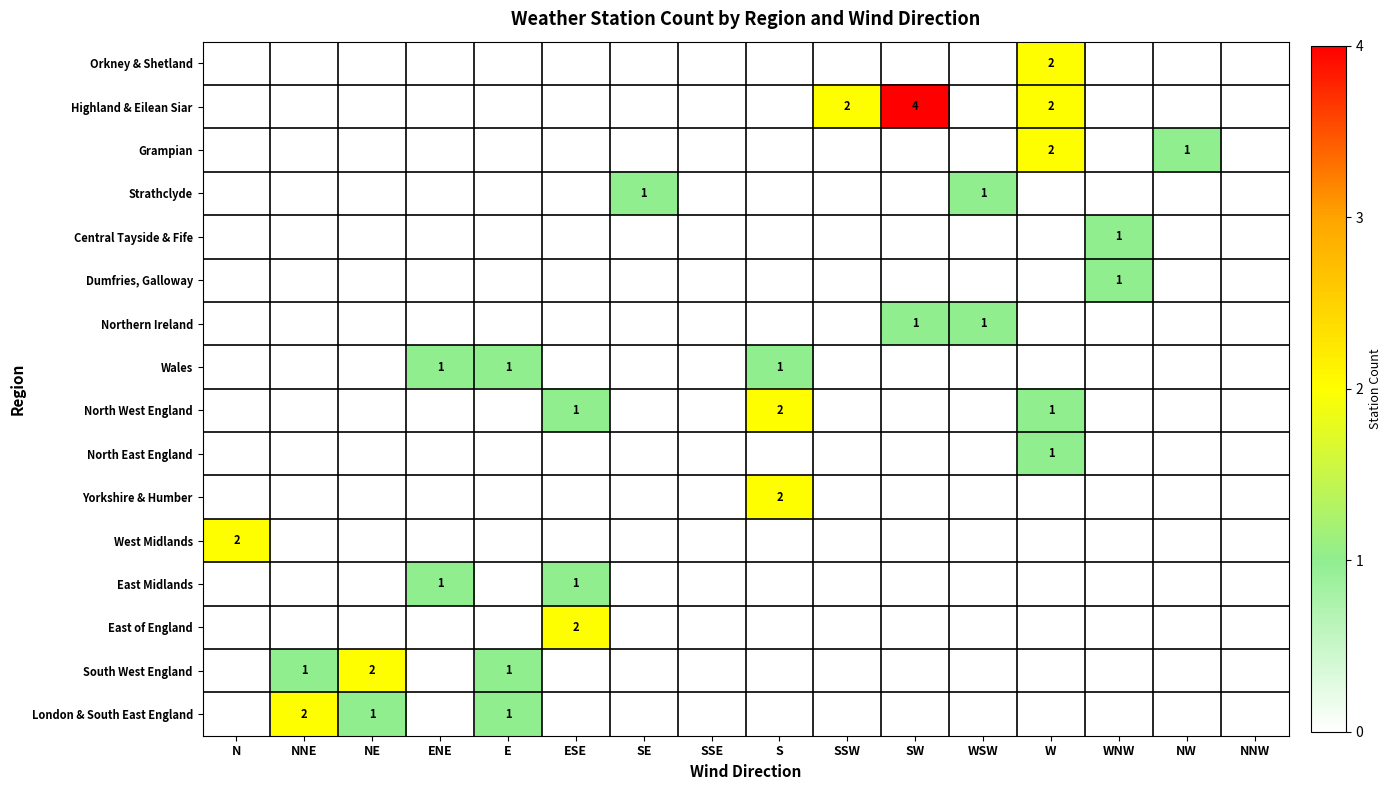

The Grampian series shows -1 at WNW. True or false?

False